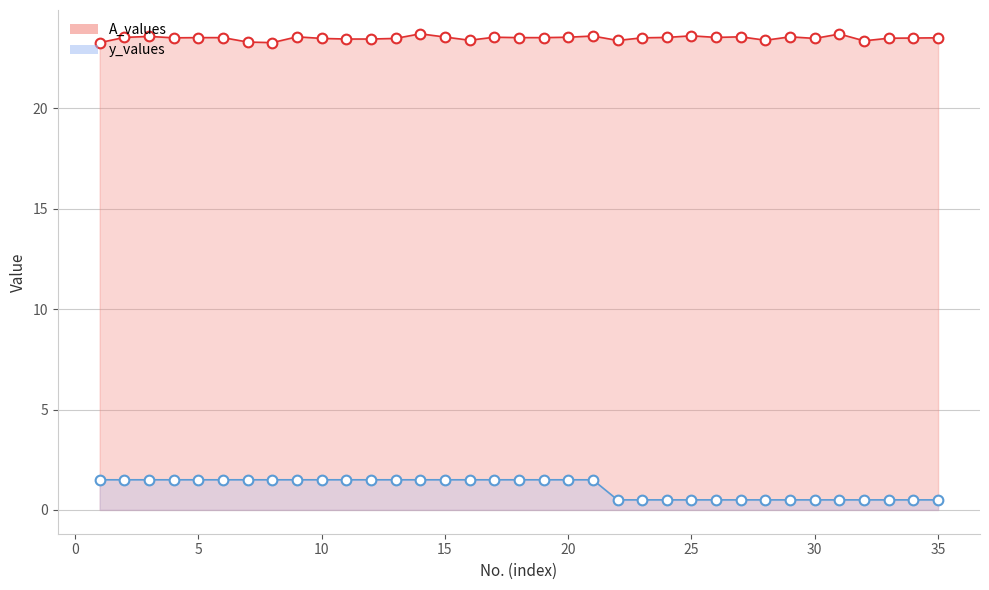

Count the y_values values in the range 0 to 1.

14